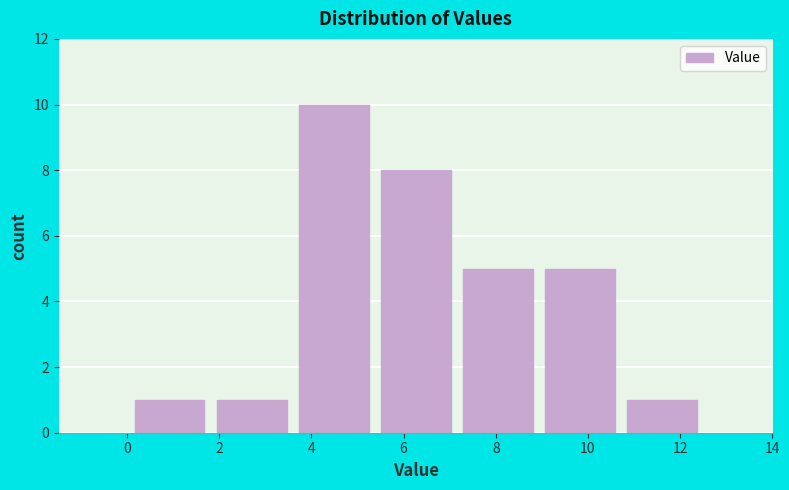

Reading left to right, list every bar in this chart as the range it spans on the x-axis followed by its height. Neither the bar edges nor the heights are printed on the chart, so give them approximately, as read against the axes.

0.0 to 1.8: 1
1.8 to 3.6: 1
3.6 to 5.4: 10
5.4 to 7.2: 8
7.2 to 9.0: 5
9.0 to 10.8: 5
10.8 to 12.6: 1